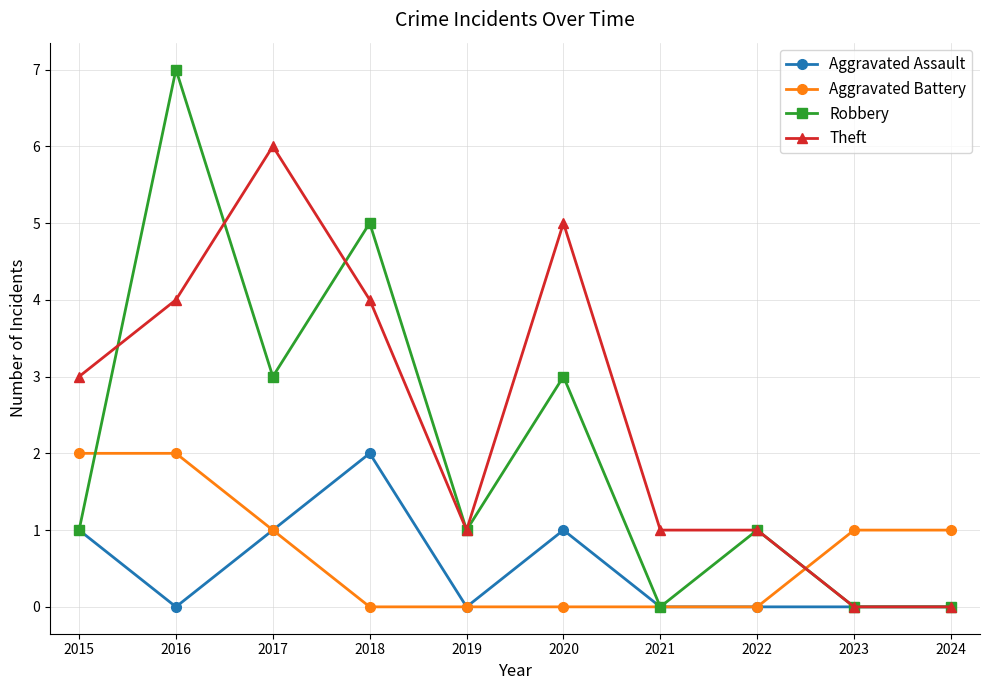

How many intersections are there between Theft and Aggravated Battery?

1